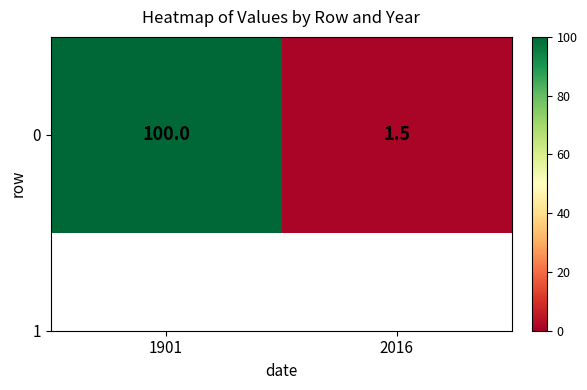

What is the difference between the values at 1901 and 2016?

98.5